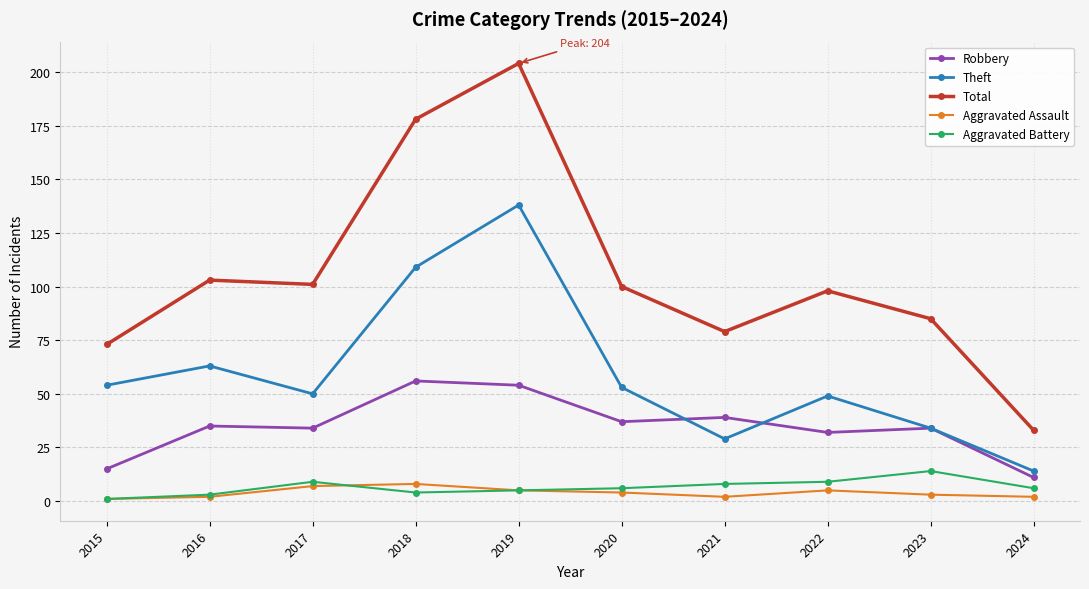

How many lines are shown in the chart?

5